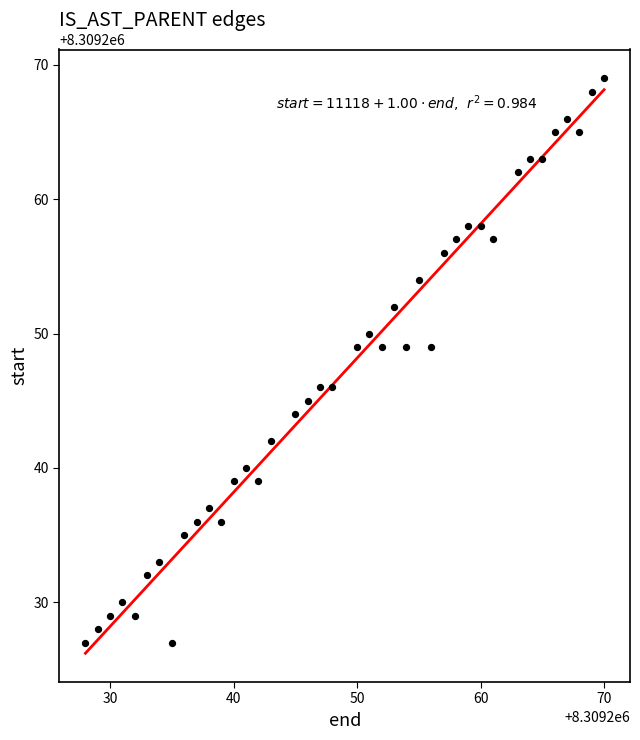

What is the range of X values (max minus min)?

42